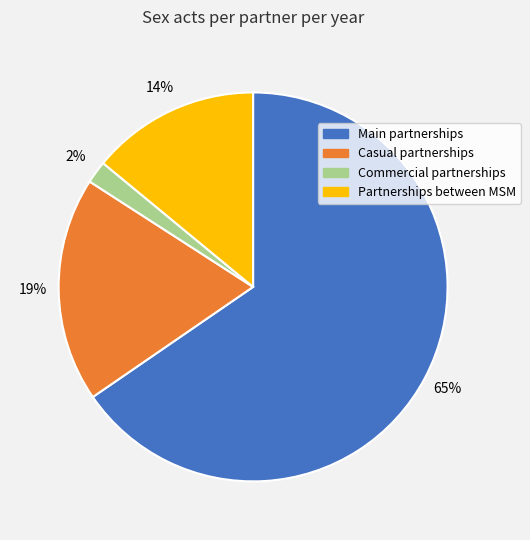

How many slices are in this pie chart?

4